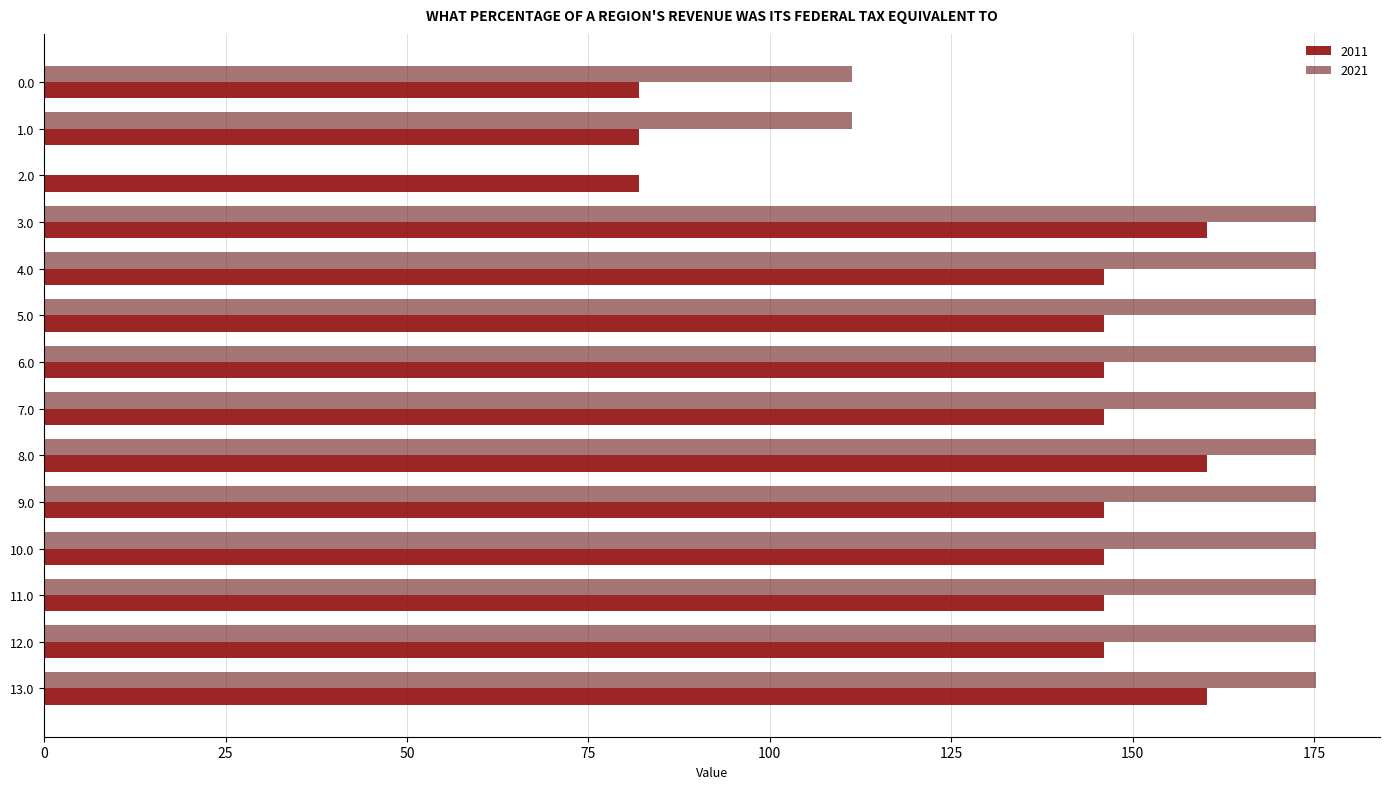

Is it true that 2011 equals 215.0 at 8.0?

False